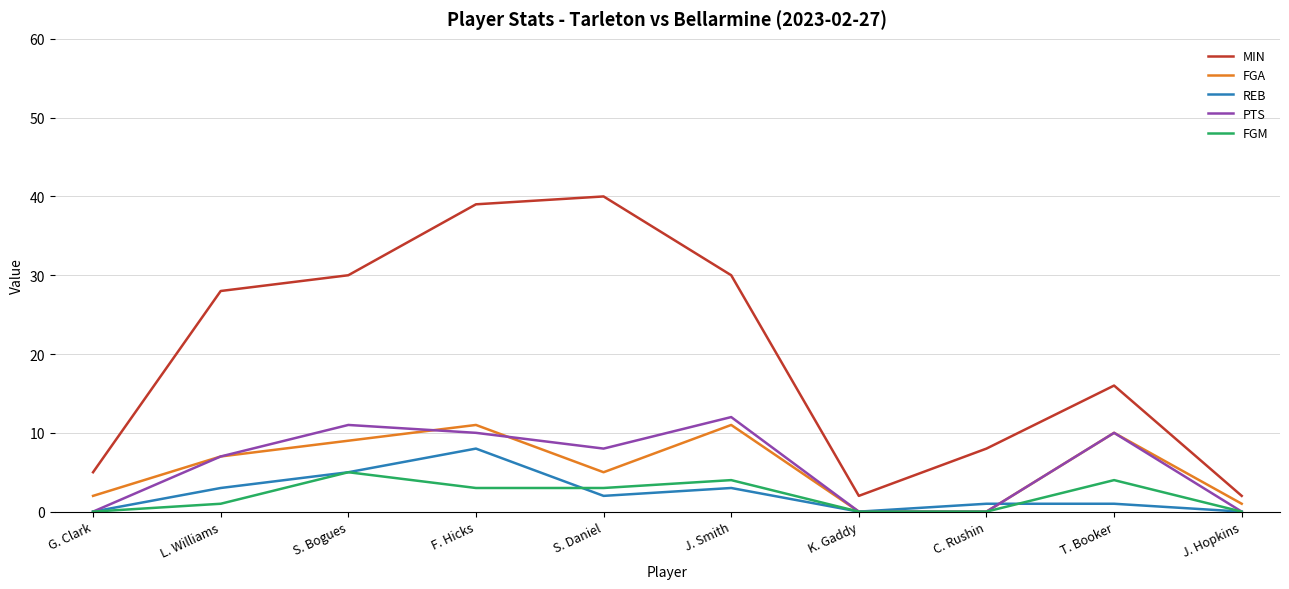

What is the highest value of the PTS series?

12